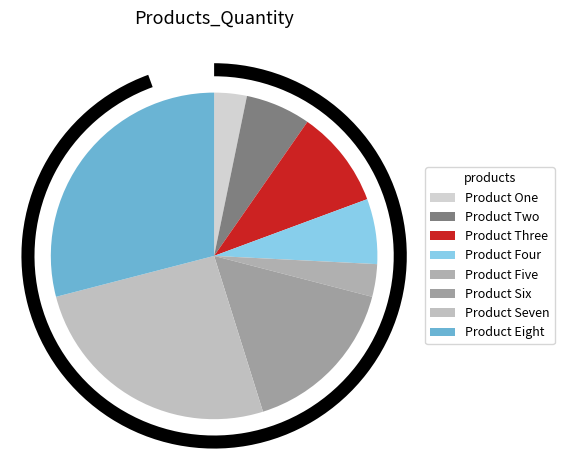

How many slices are in this pie chart?

8